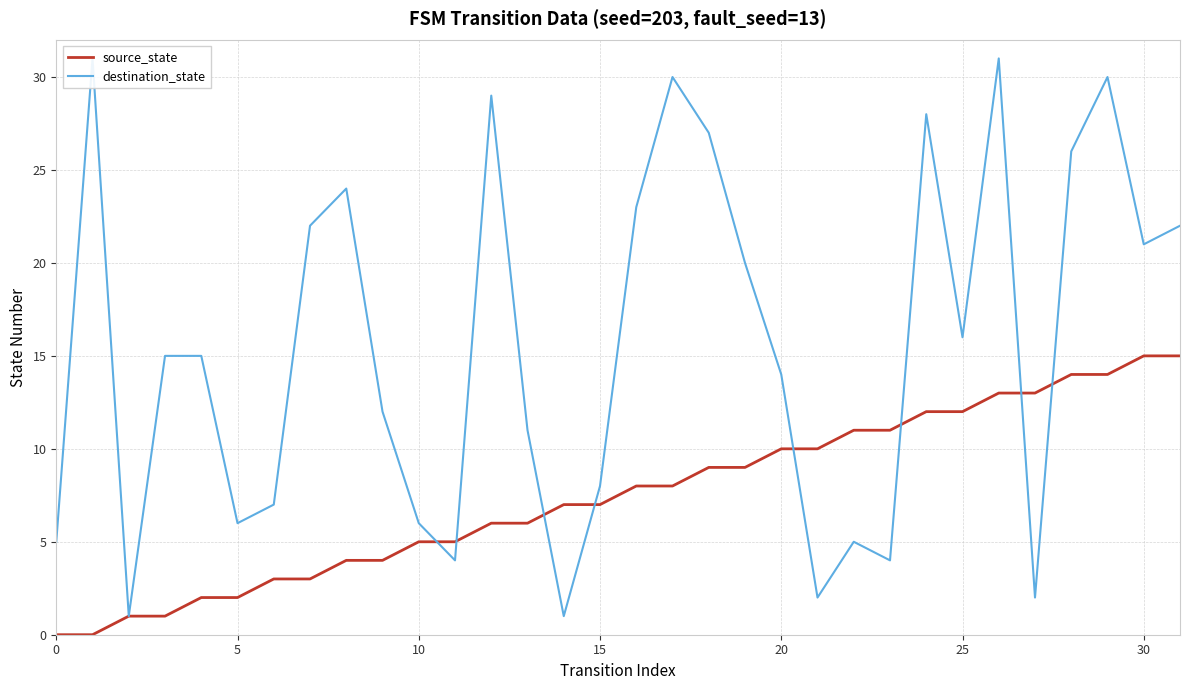

Count the number of data series in this chart.

2